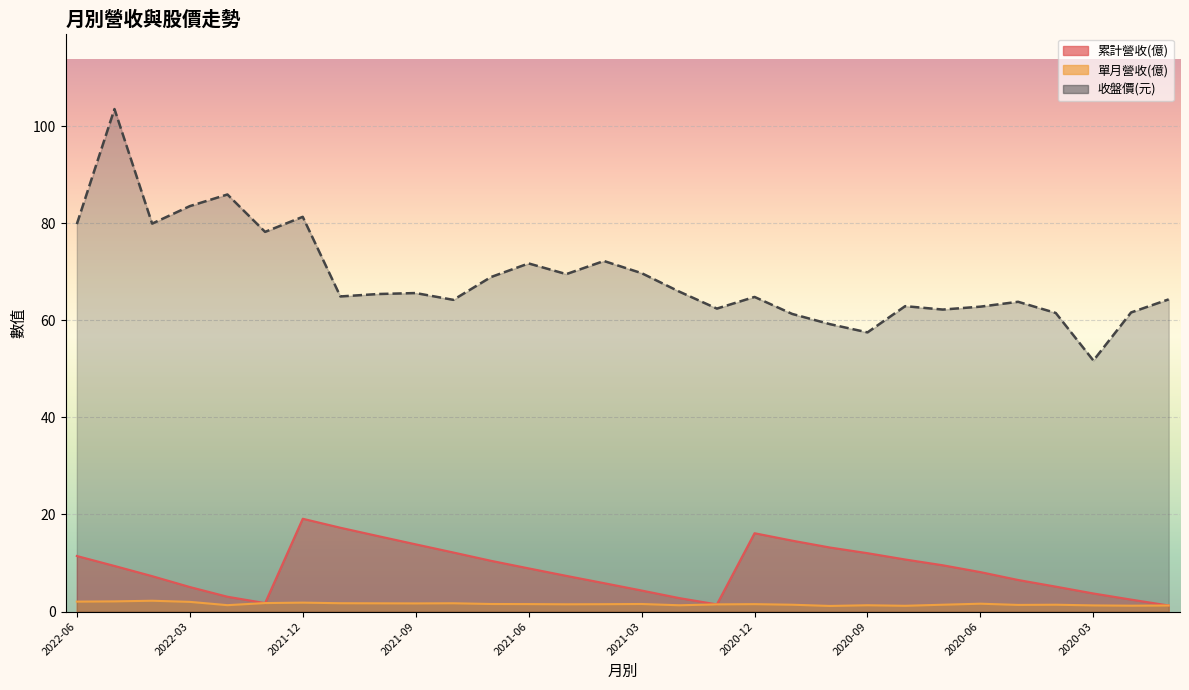

Is it true that 單月營收(億) equals 1.0 at 2021-11?

False